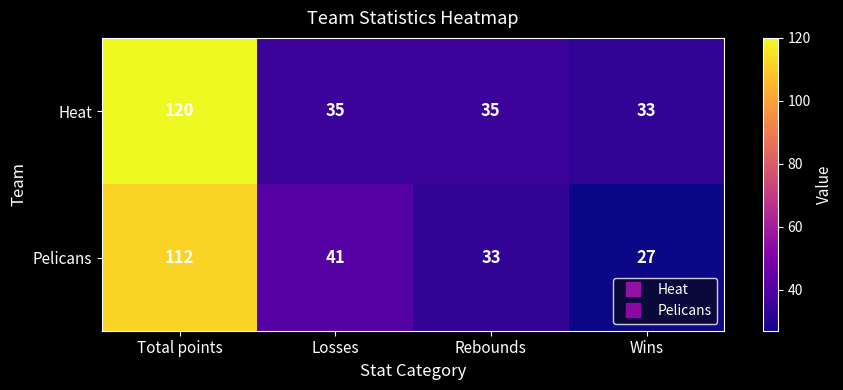

What is the smallest value displayed?

27